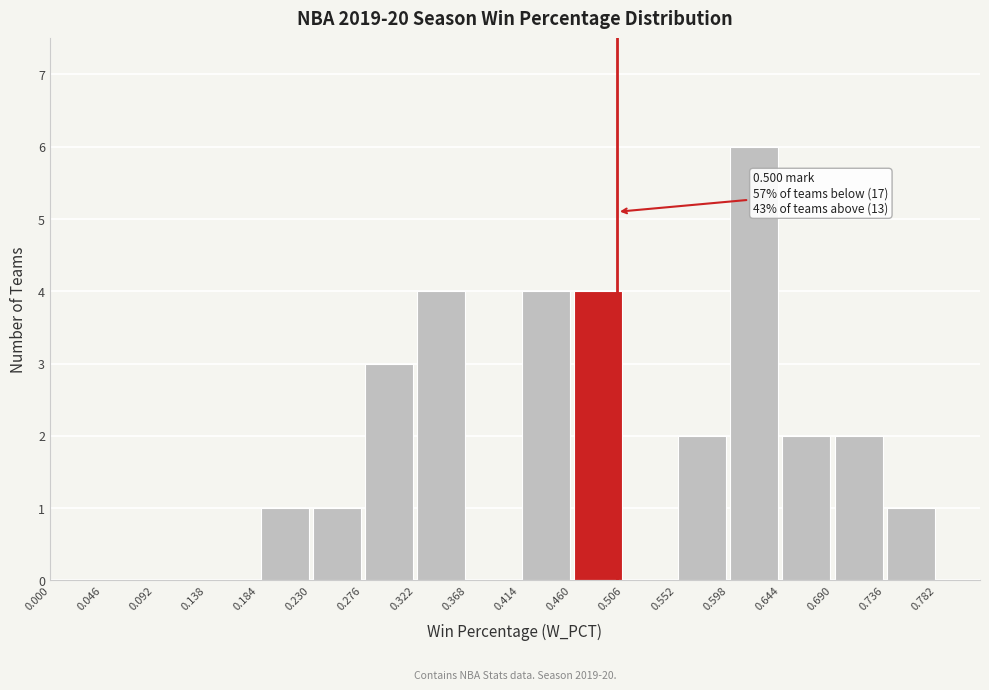

Over which range of the x-axis is the bar tallest?

0.598 to 0.644